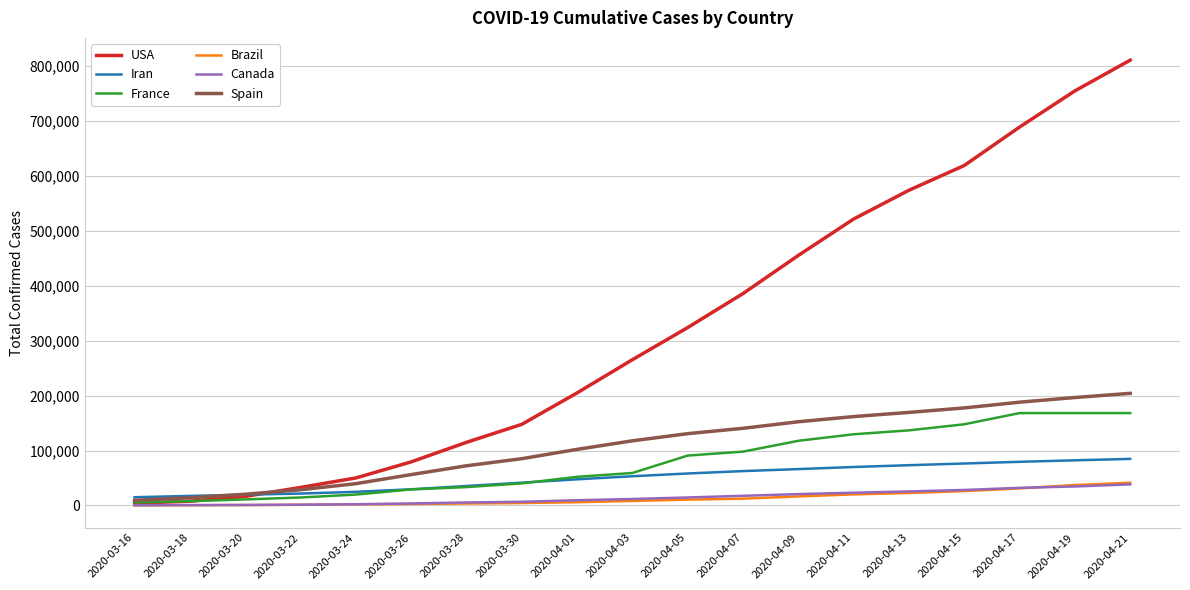

The value of Iran at 2020-03-28 is 63351. True or false?

False